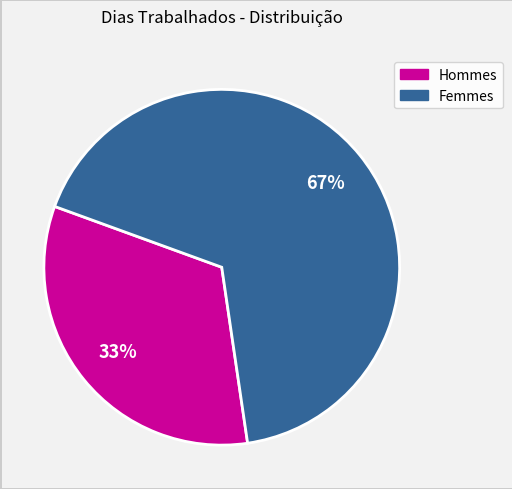

Does any single category account for the majority?

Yes